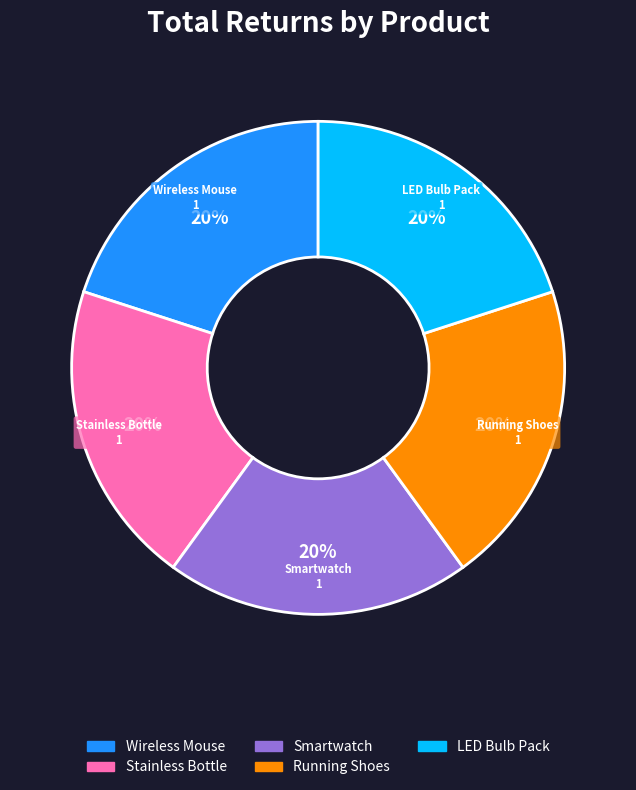

Is there any slice that represents more than half of the pie?

No